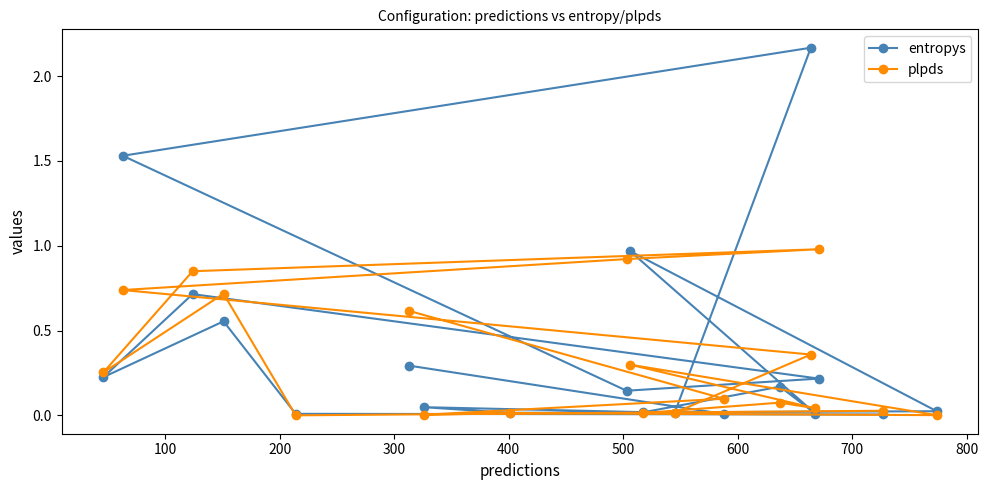

List the series in order of their peak value, highest first.

entropys, plpds